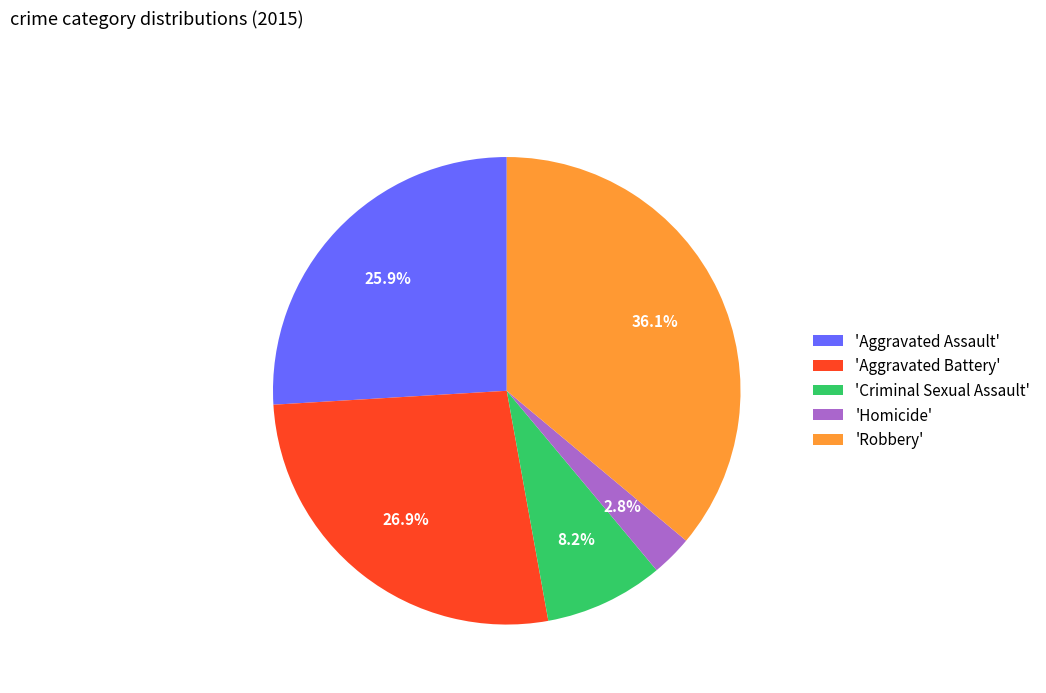

What portion of the pie excludes 'Homicide'?

97.2%